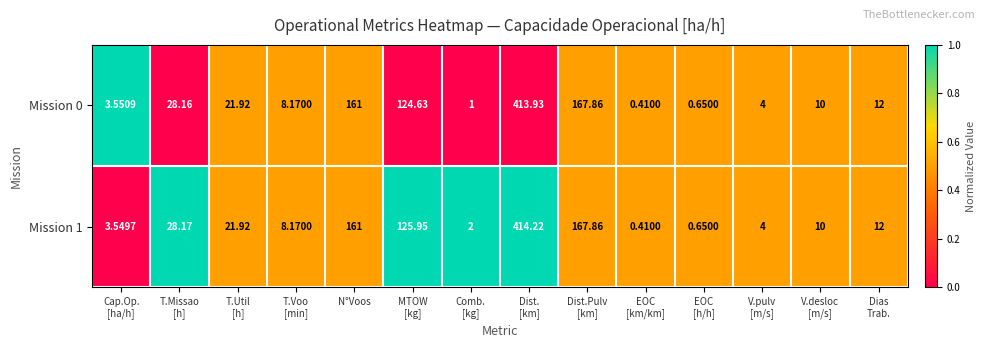

What is the total value across all series at Cap.Op.
[ha/h]?

7.1